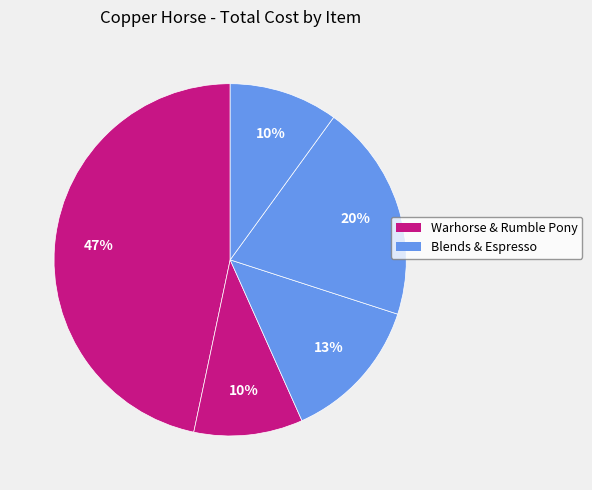

Count the number of slices in the pie.

5